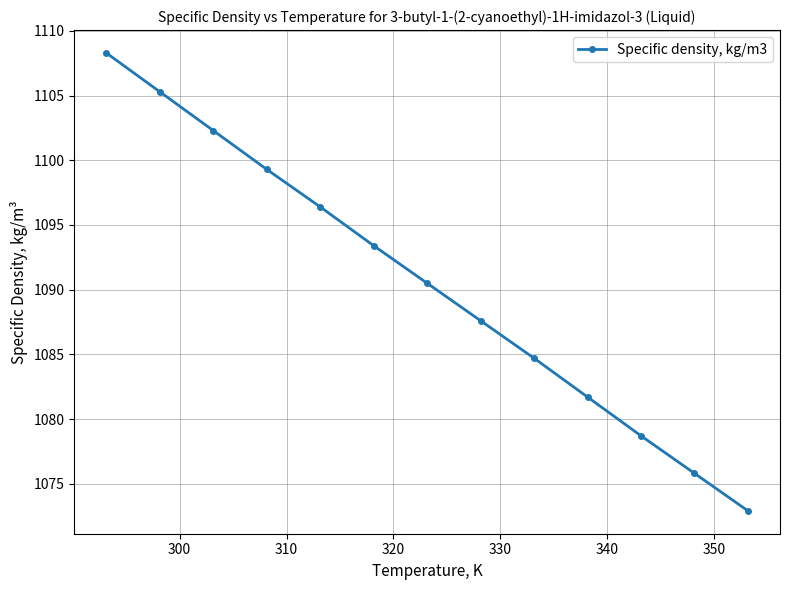

What is the value of the 4th point from the left?

1099.3